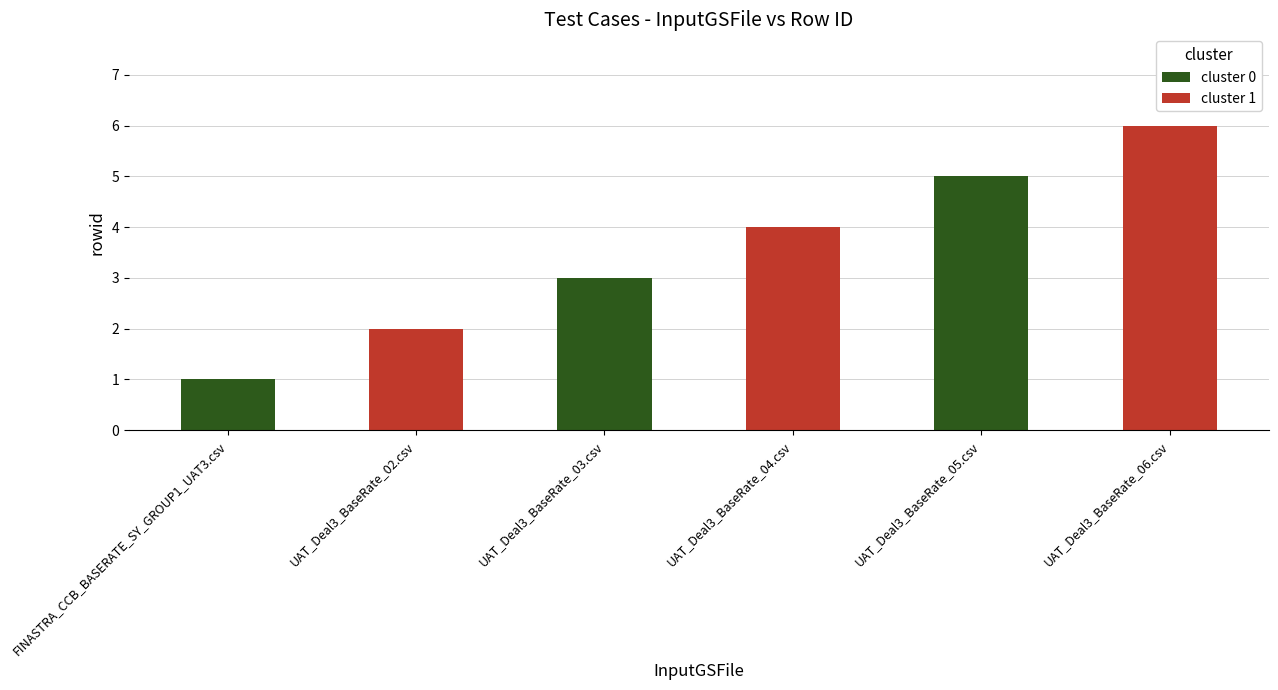

What is the difference between the highest and lowest values at UAT_Deal3_BaseRate_03.csv?

1